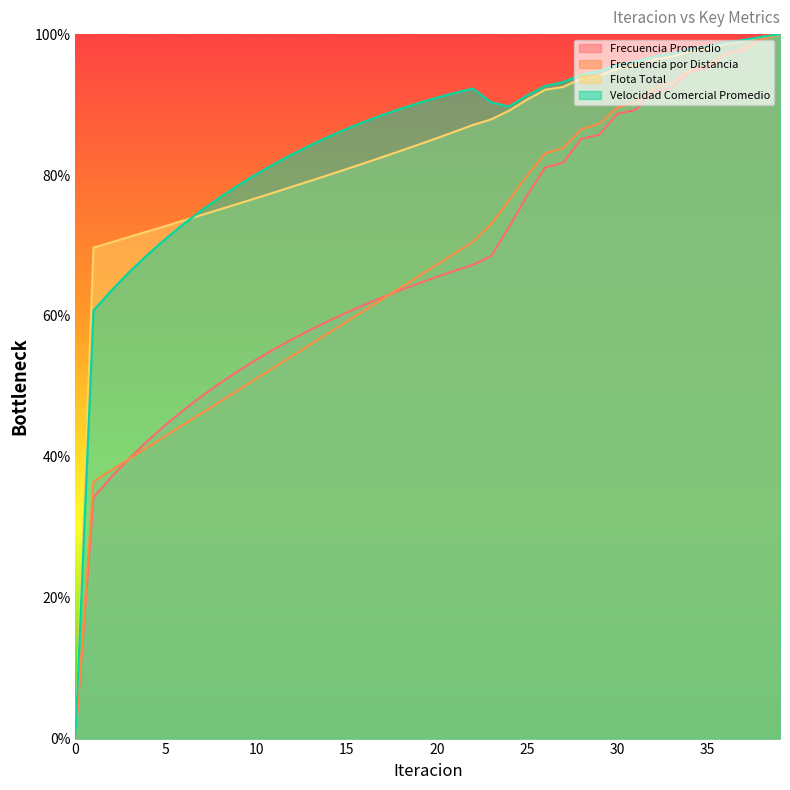

True or false: Flota Total has more than 1 interior local peaks.

False